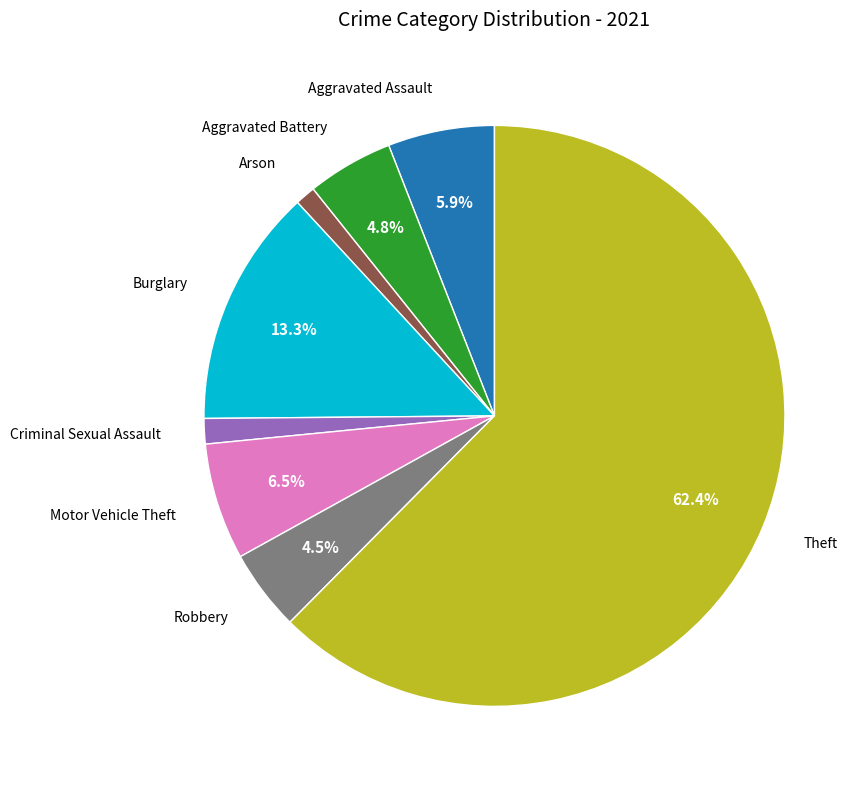

Is there any slice that represents more than half of the pie?

Yes